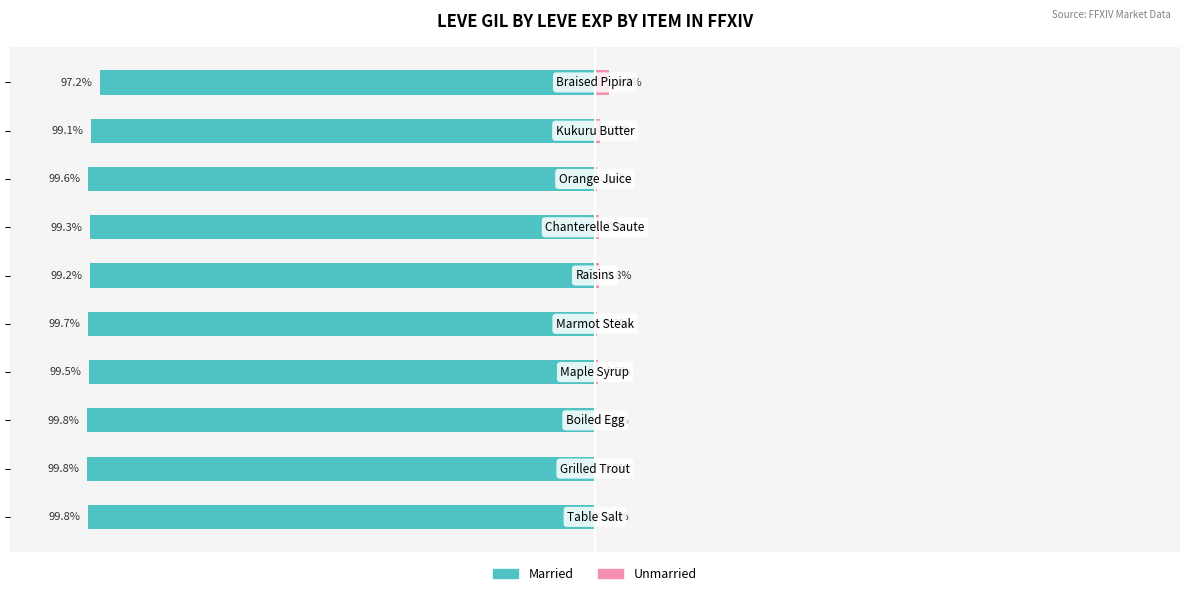

What is the sum of all Married values?

-992.9